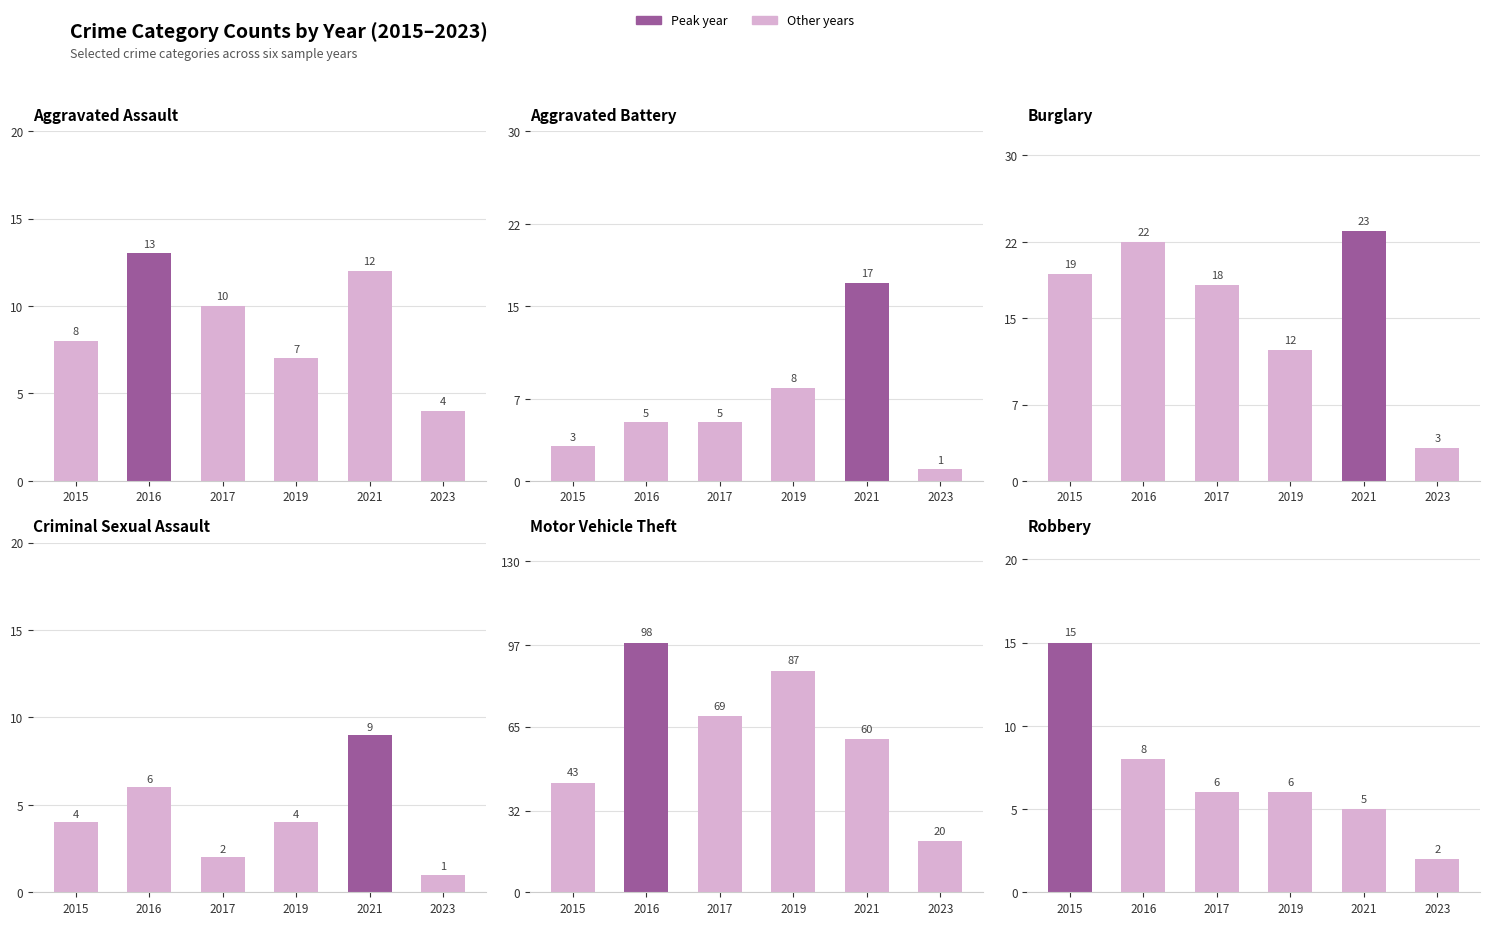

How many bars are there in total?

36